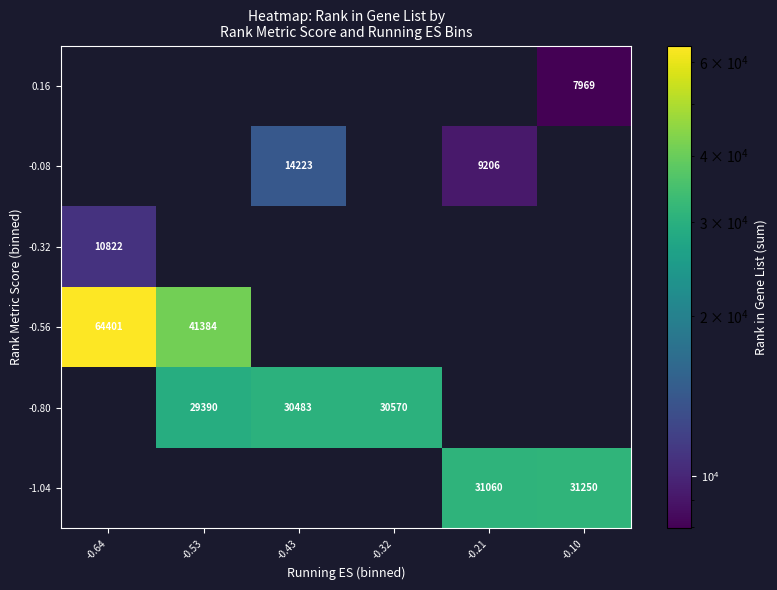

Is the value of -0.56 at -0.64 greater than the value of -0.80 at -0.43?

Yes